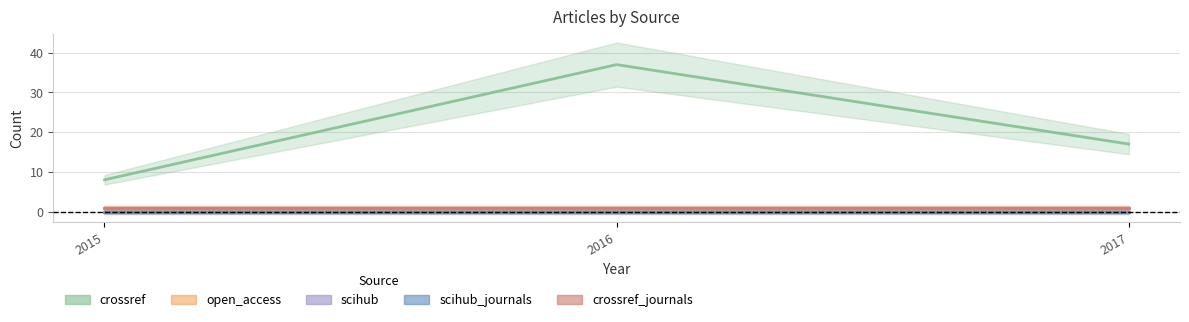

What is the difference between the highest and lowest values at 2016?

37